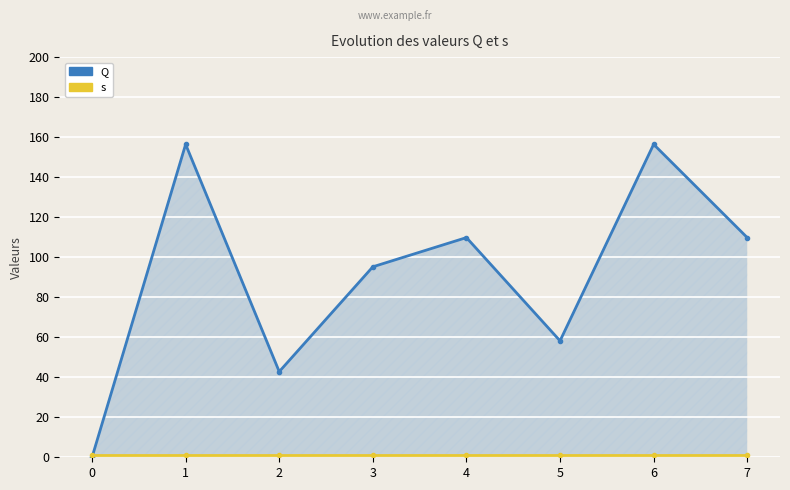

True or false: s has a value of 1.5 at 6.

False